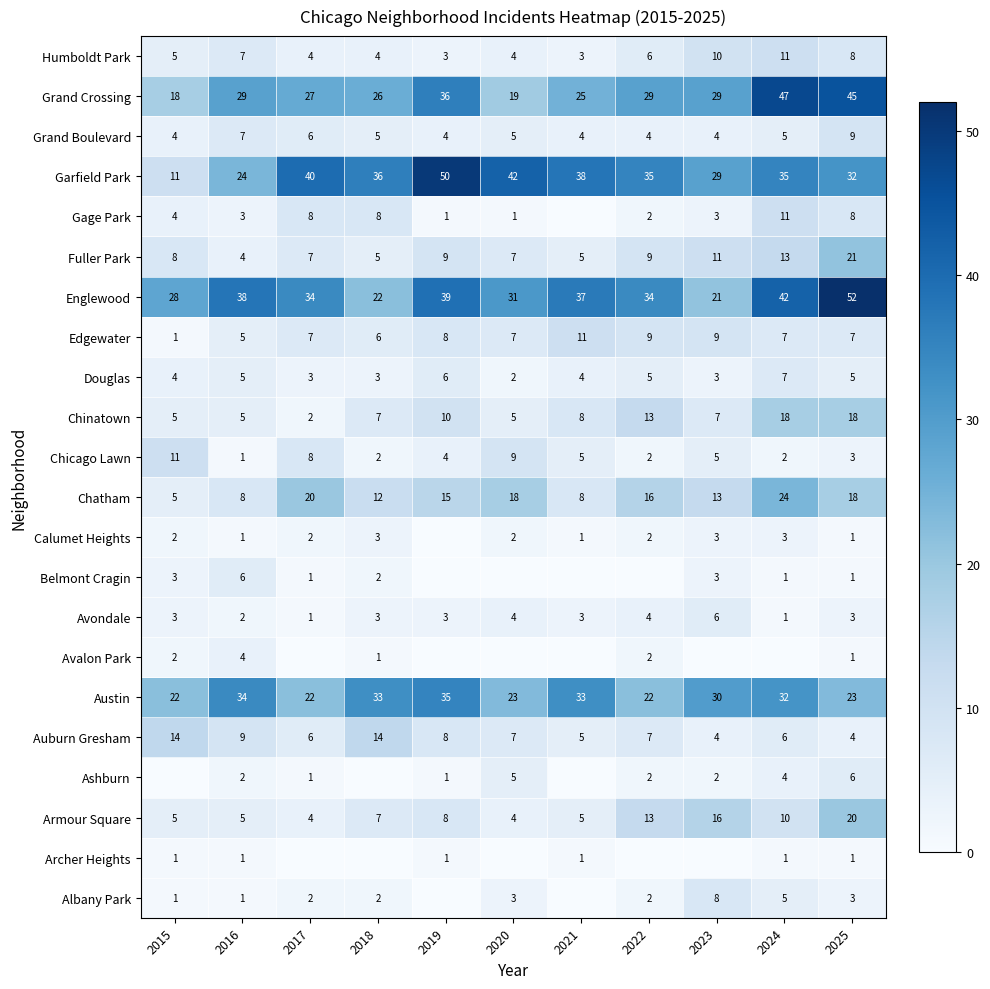

What is the difference between the second highest and minimum values in the Armour Square series?

12